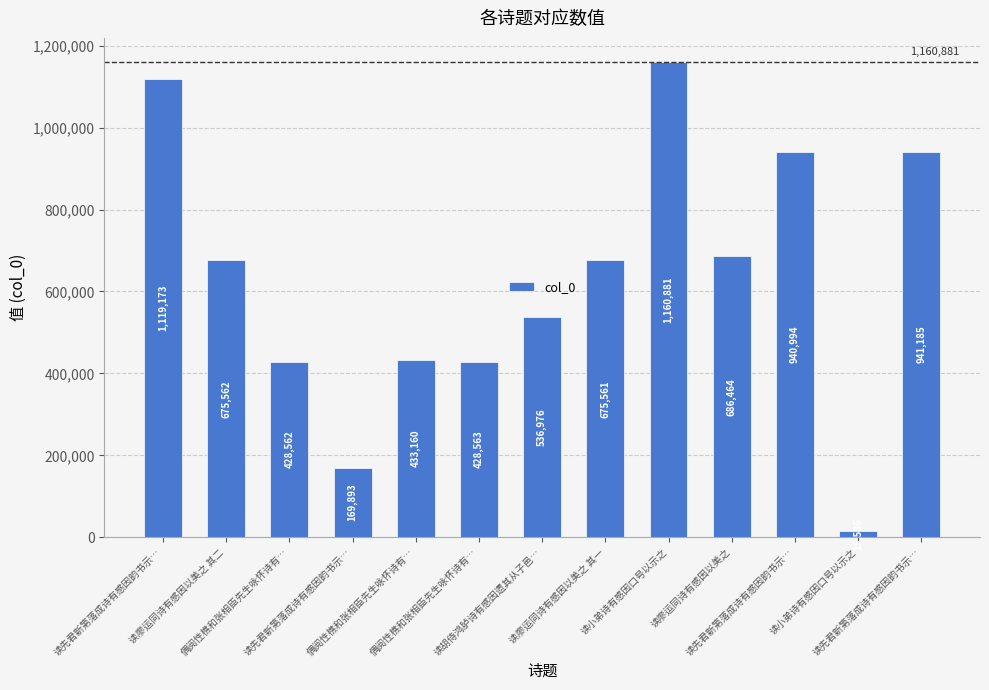

How many bars are there in total?

13